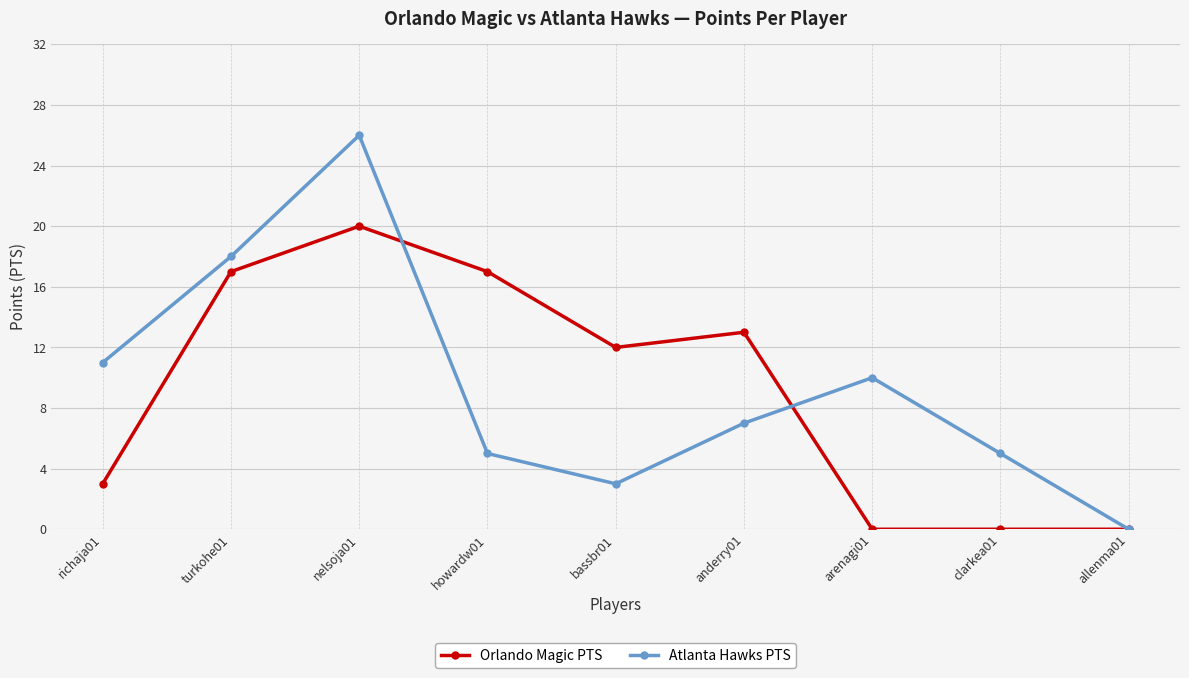

How many interior local peaks does the Atlanta Hawks PTS series have?

2